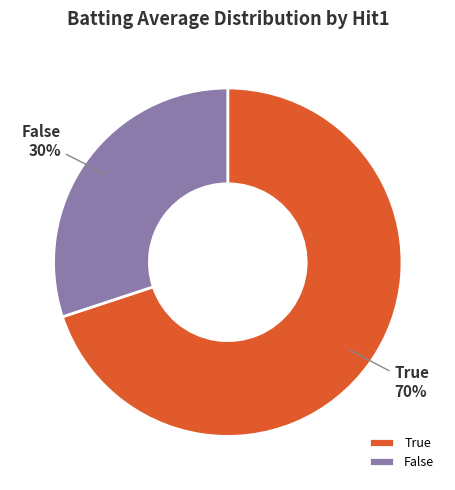

Is there a majority slice in this chart?

Yes